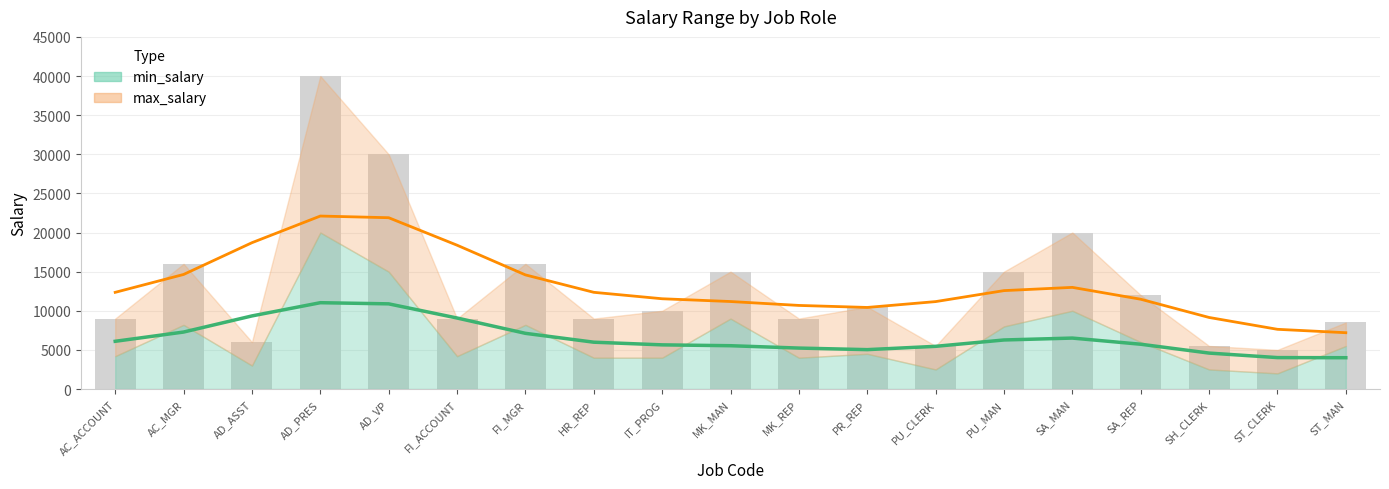

What is the sum of all min_salary values?

124800